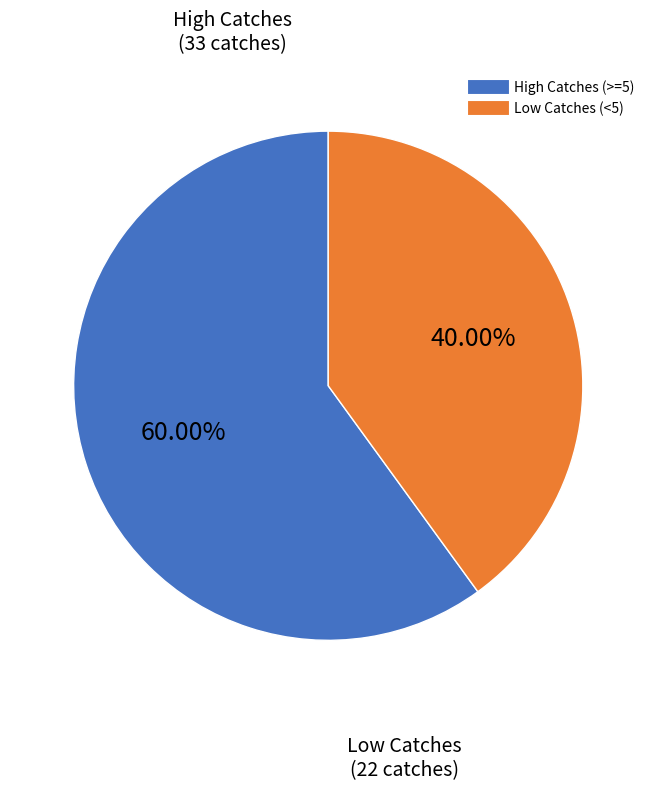

Does any single category account for the majority?

Yes